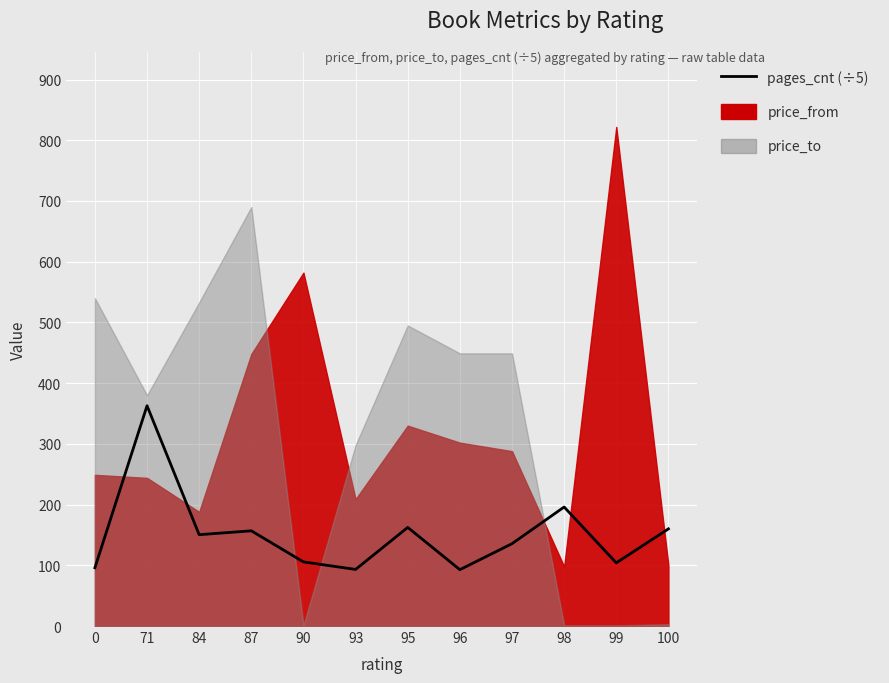

List the labels in order of value, smallest first.

96, 93, 0, 99, 90, 97, 84, 87, 100, 95, 98, 71